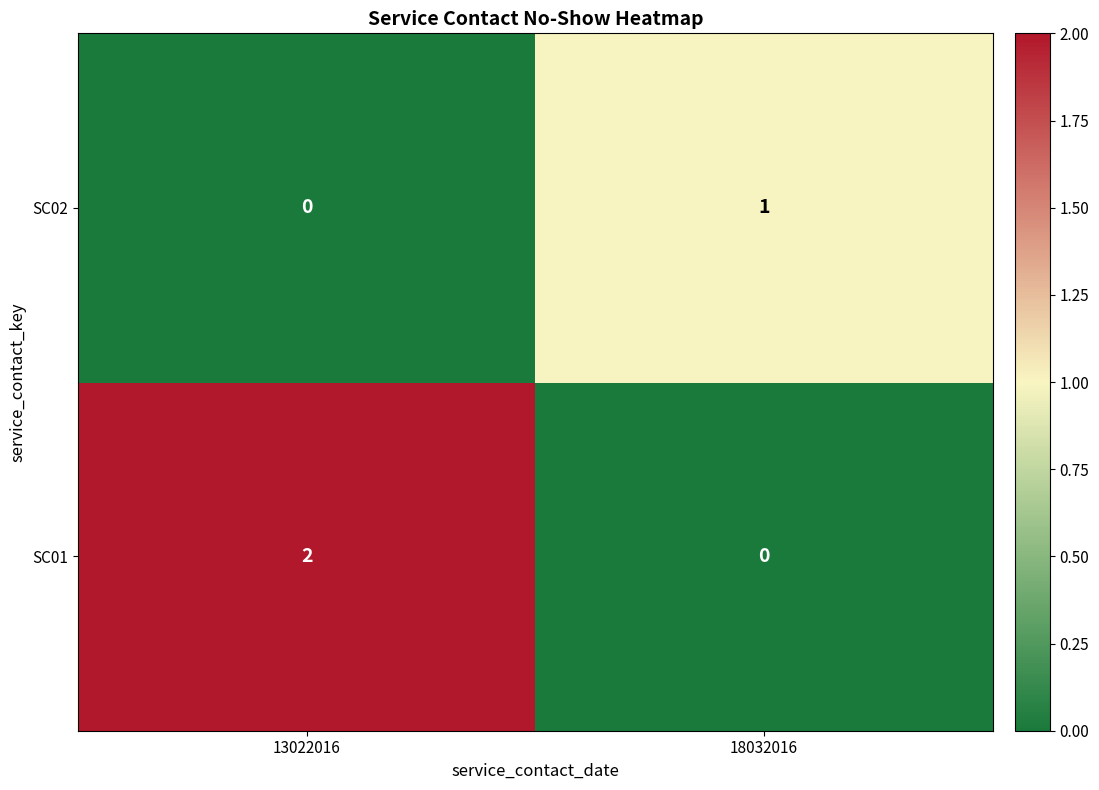

At which category is the sum across all series the highest?

13022016